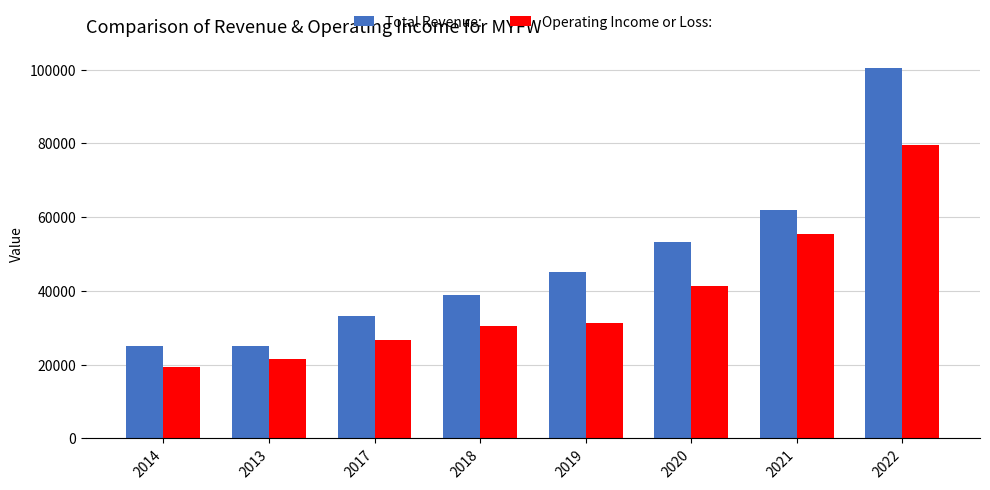

At which category is the sum across all series the highest?

2022